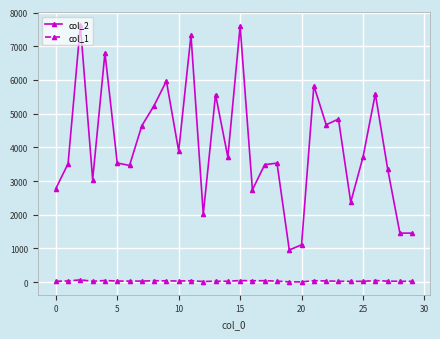

True or false: col_2 has more than 2 interior local peaks.

True